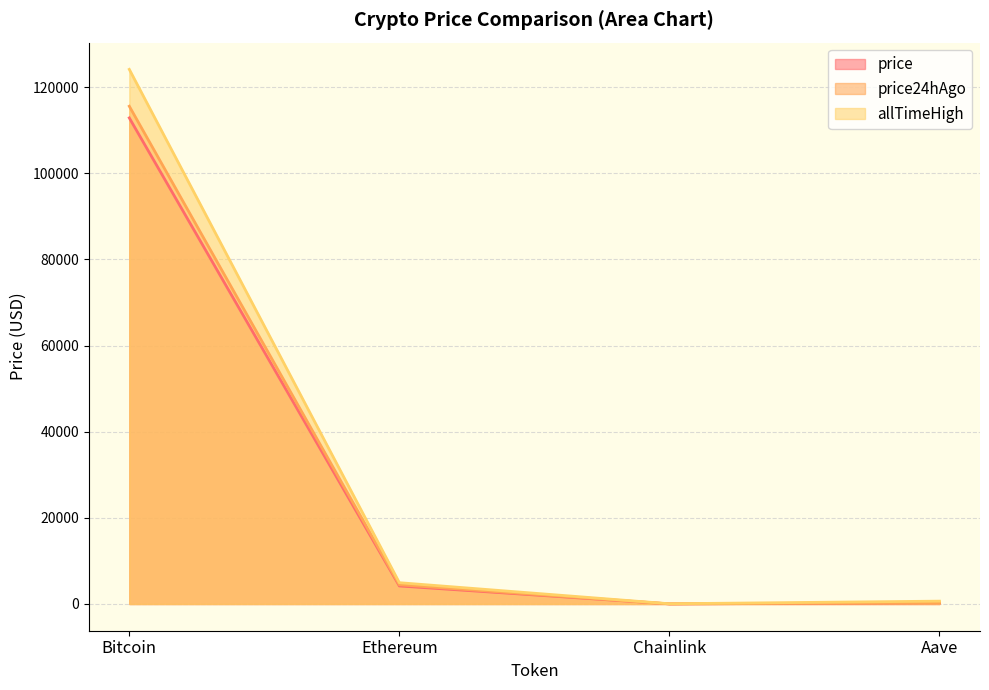

How many values in the allTimeHigh series exceed 4946?

2